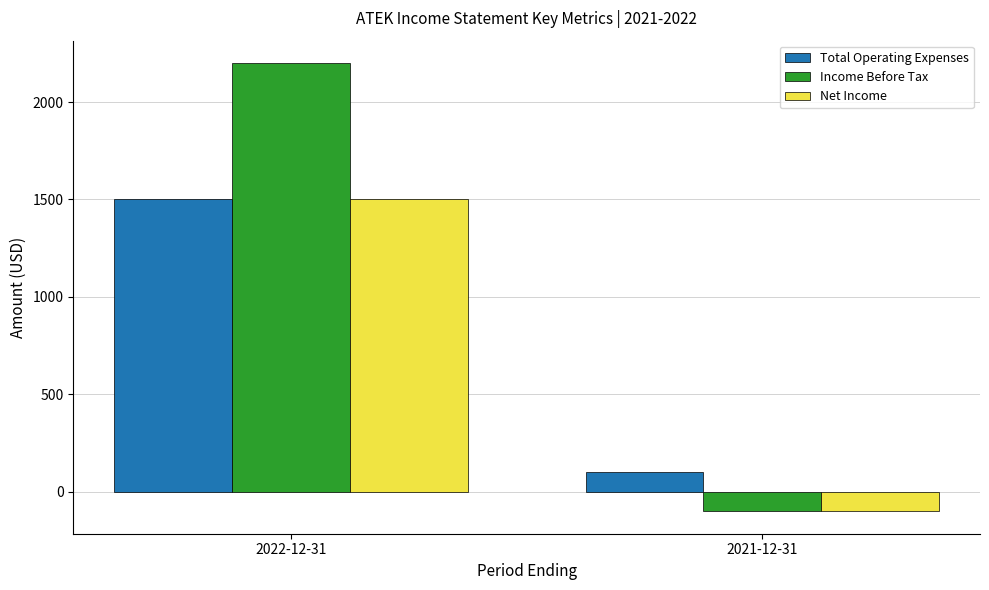

Reading left to right, transcribe all the data shown in this chart.

Total Operating Expenses: 1500	100
Income Before Tax: 2200	-100
Net Income: 1500	-100